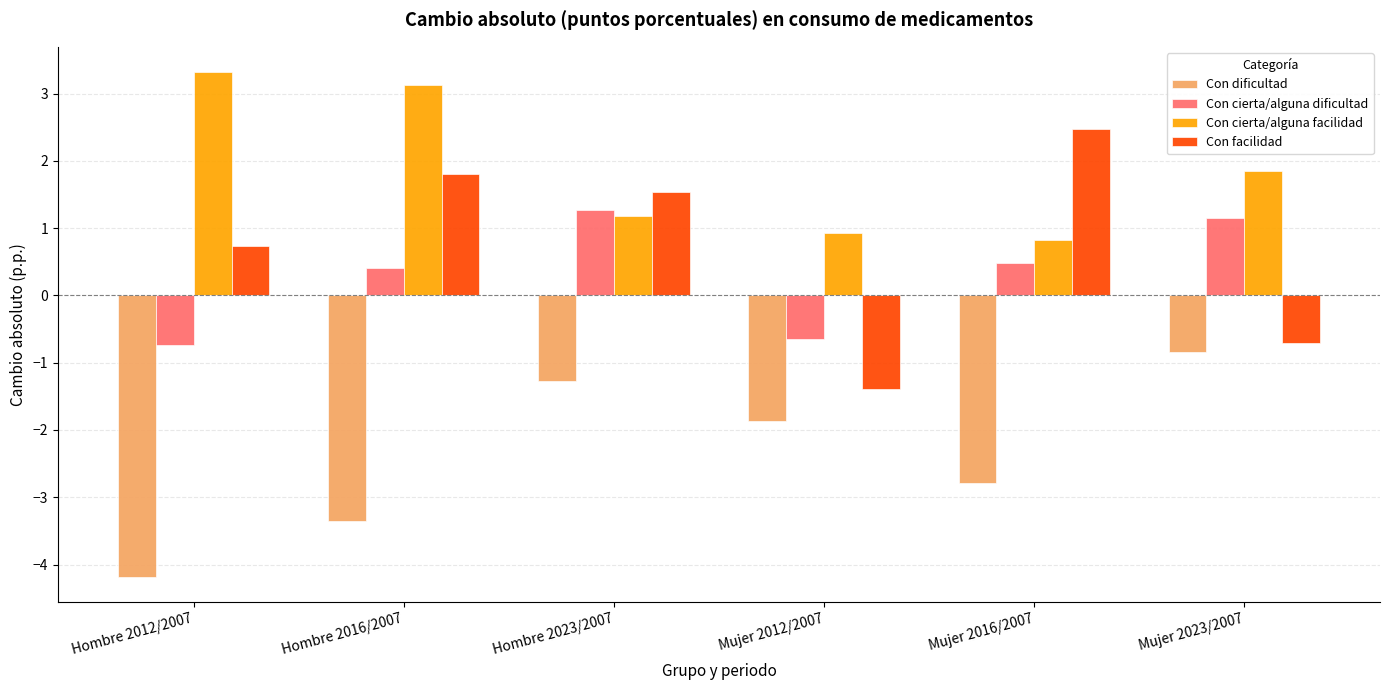

The value of Con facilidad at Hombre 2016/2007 is 1.2. True or false?

False